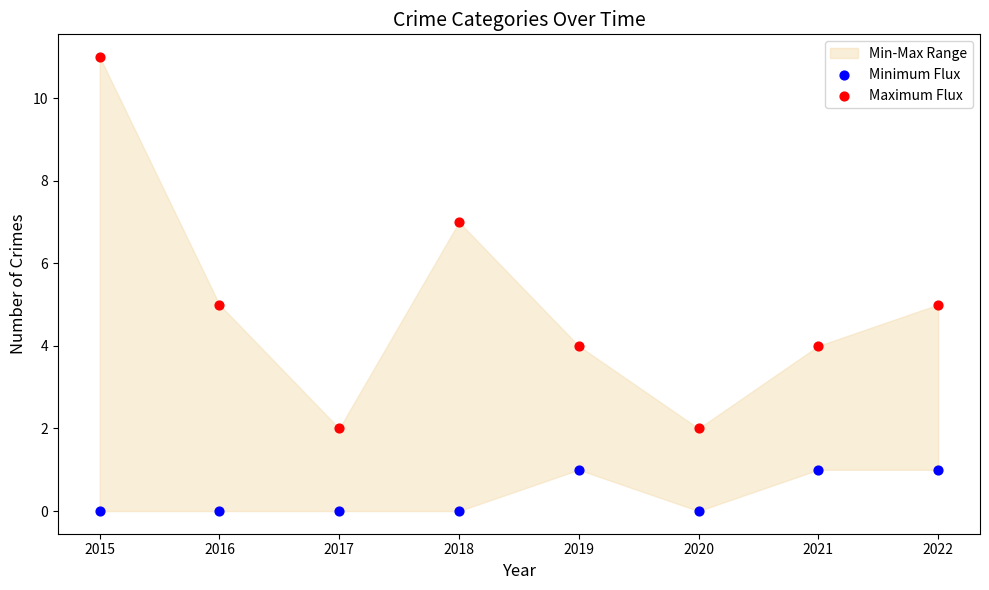

Across all data points, what is the range of Y values (max minus min)?

11